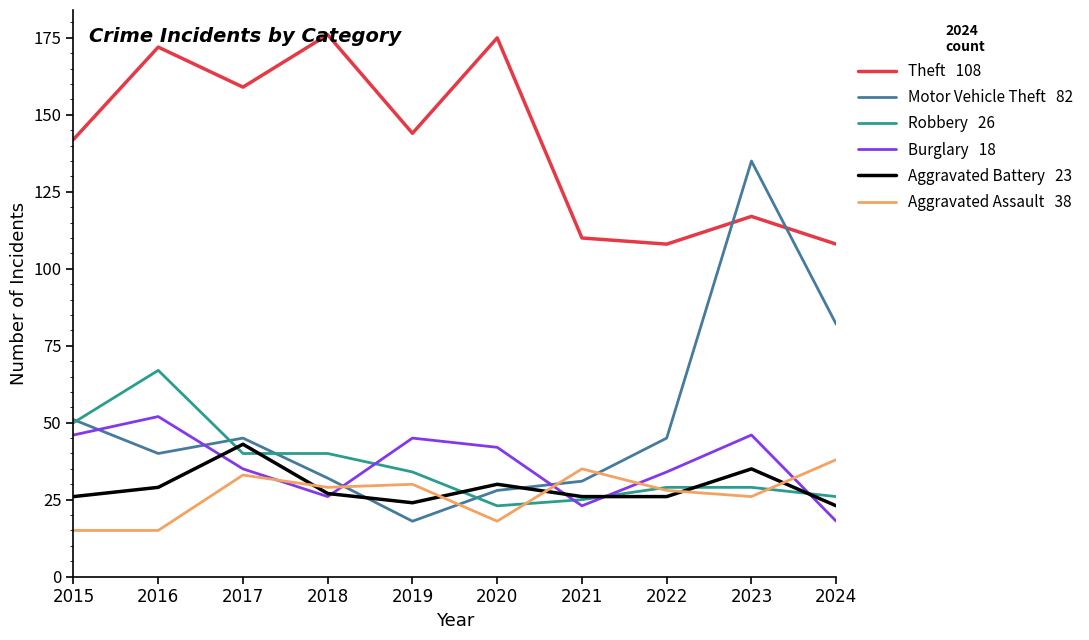

What is the difference between the highest and lowest values at 2020?

157